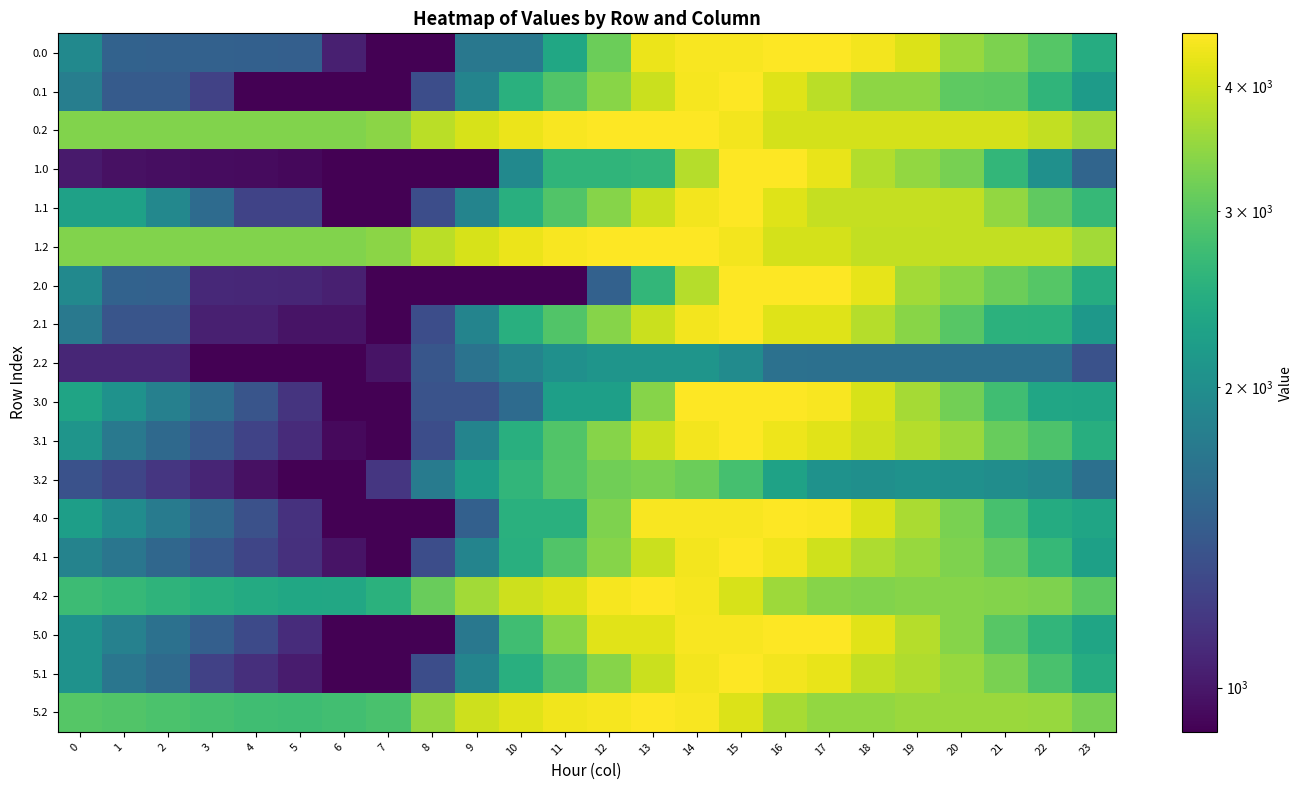

Between 12 and 7, which is larger?

12